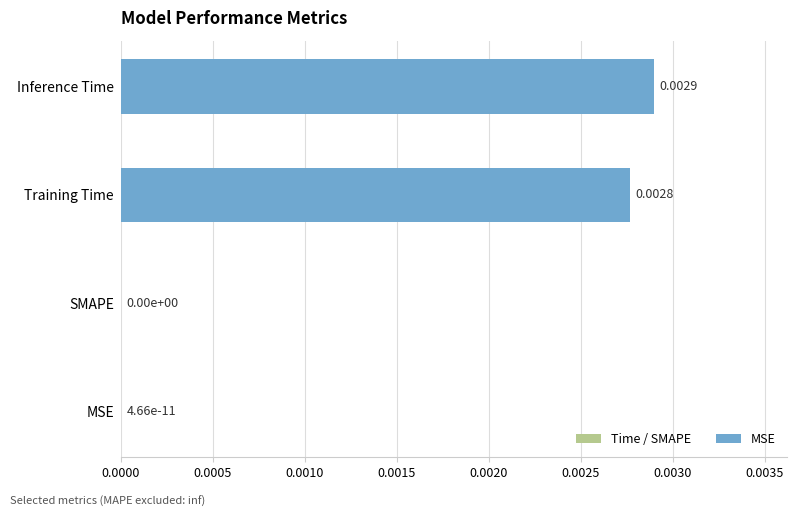

Which has a higher value, SMAPE or Inference Time?

Inference Time